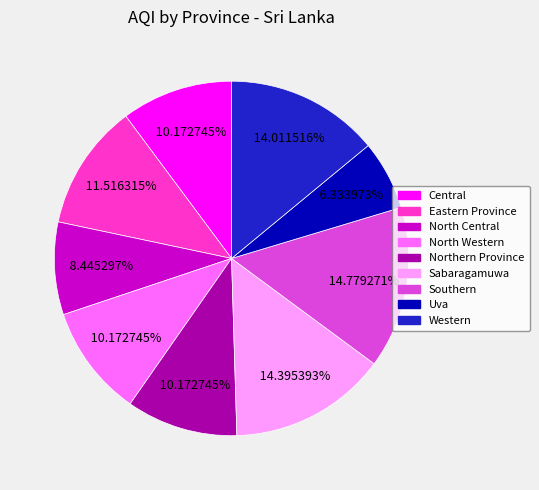

To the nearest percent, what percentage of the pie is Northern Province?

10%